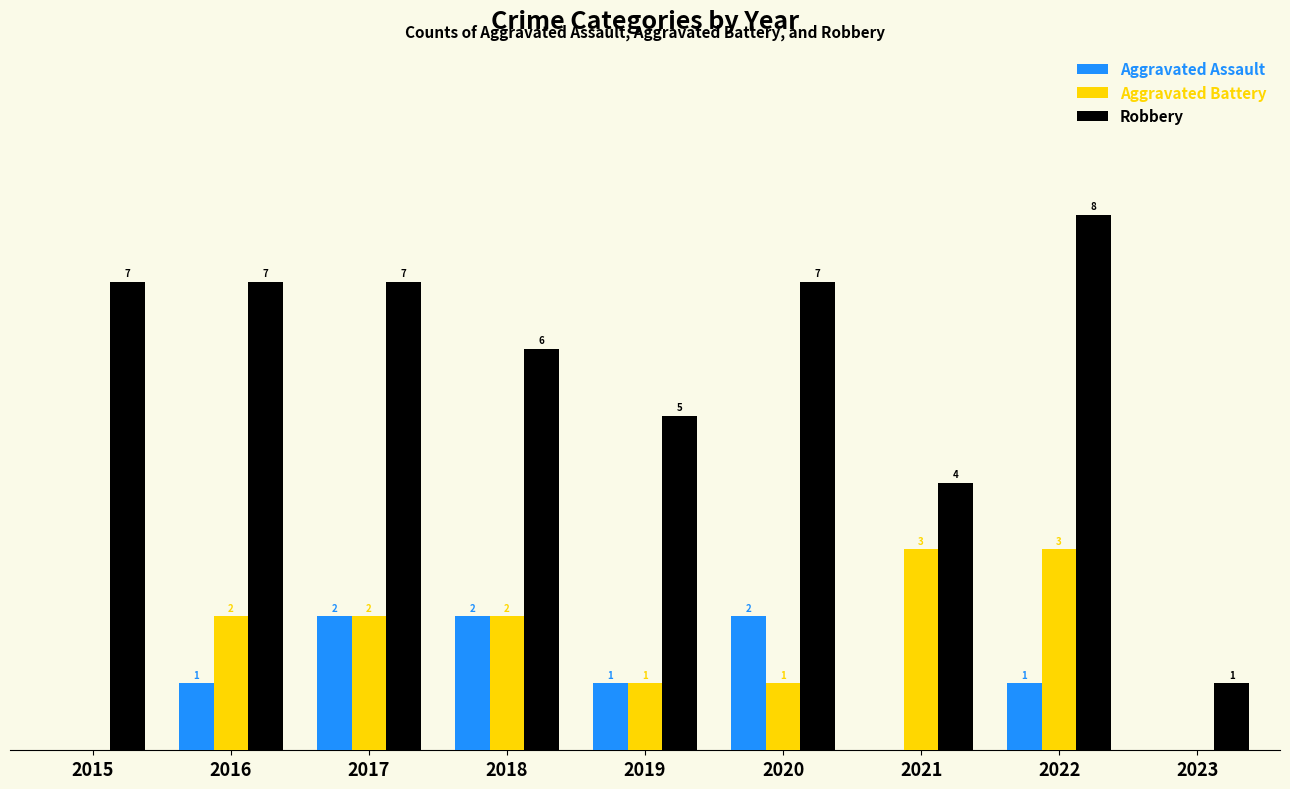

Which series has the largest total across all categories?

Robbery